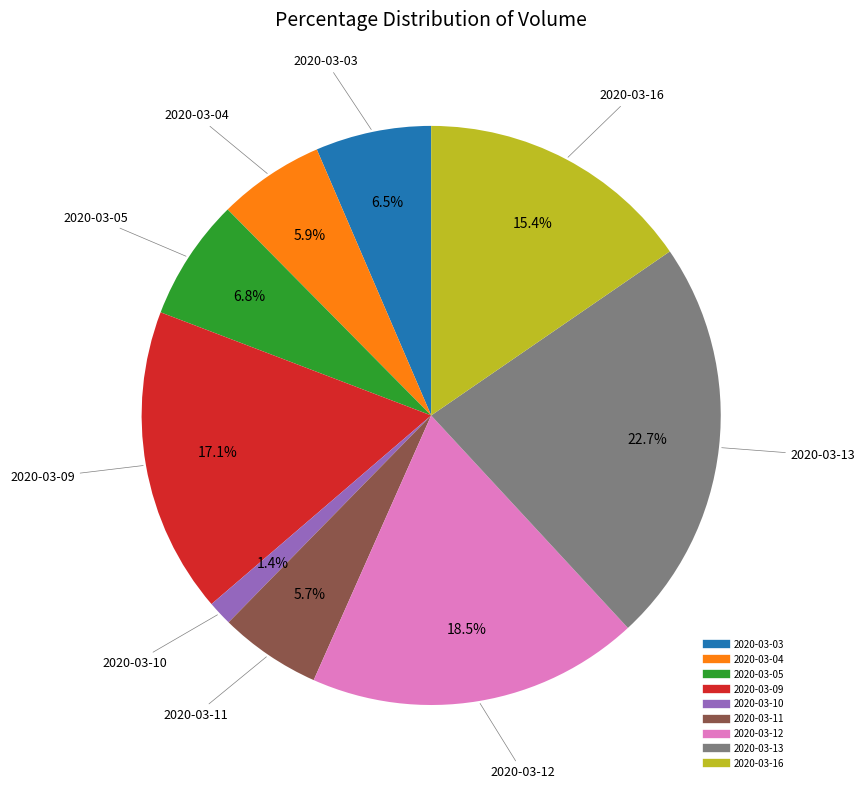

What is the largest slice in the pie chart?

2020-03-13